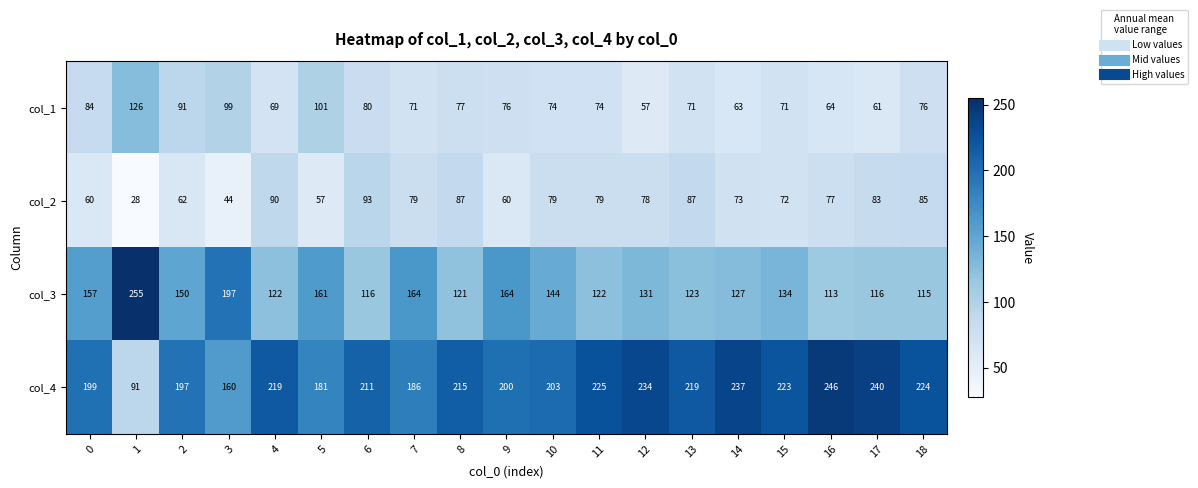

What is the minimum value for col_2?

28